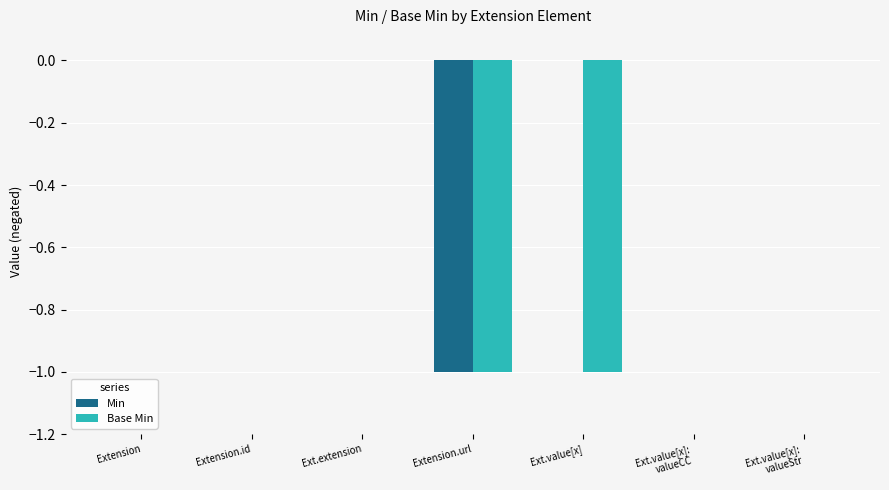

Which series has the largest total across all categories?

Min